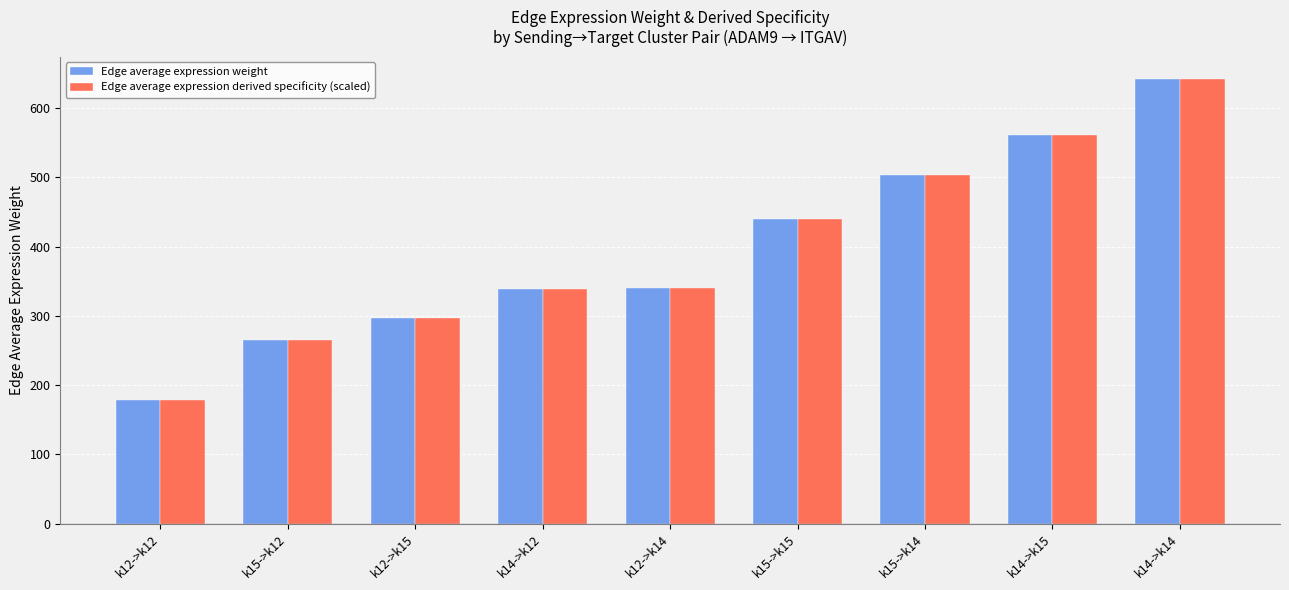

At which label does Edge average expression derived specificity (scaled) reach its minimum?

k12->k12